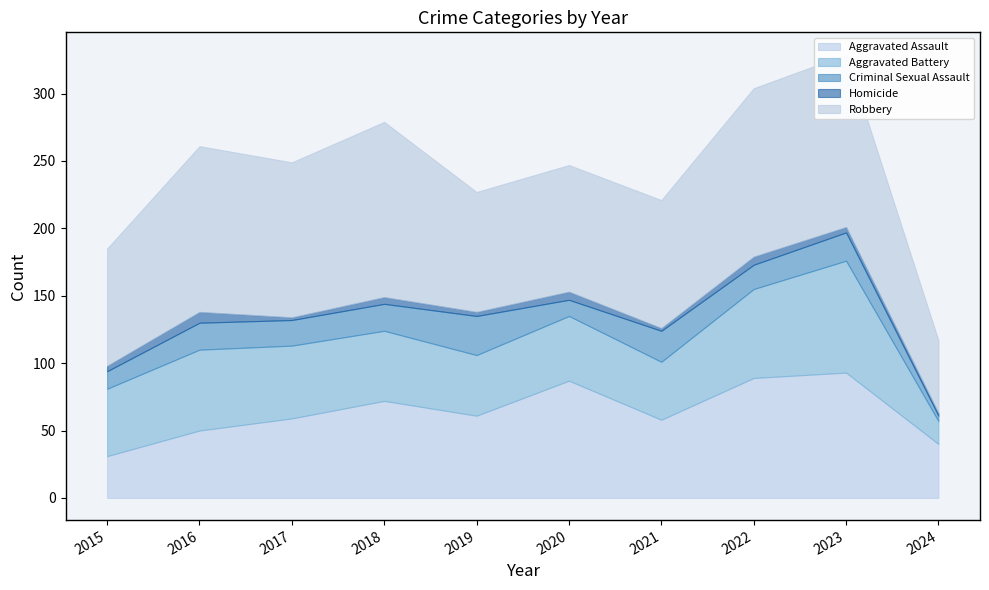

At which category is the sum across all series the highest?

2023